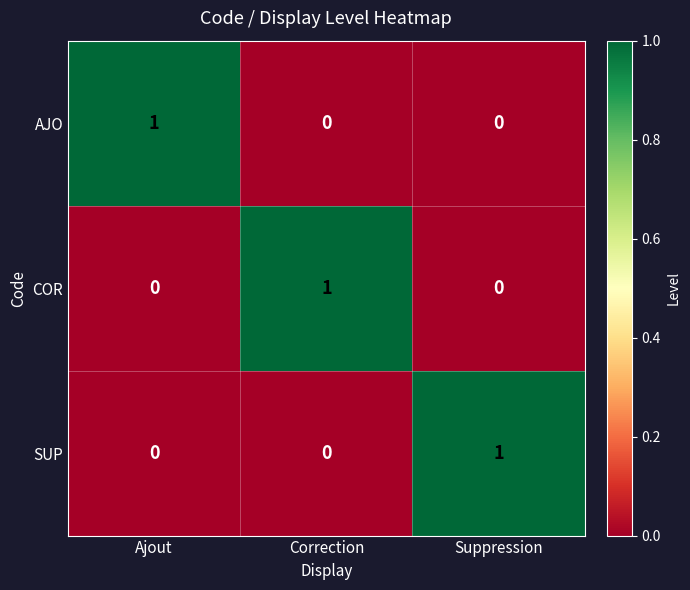

Which category has the highest value in the AJO series?

Ajout